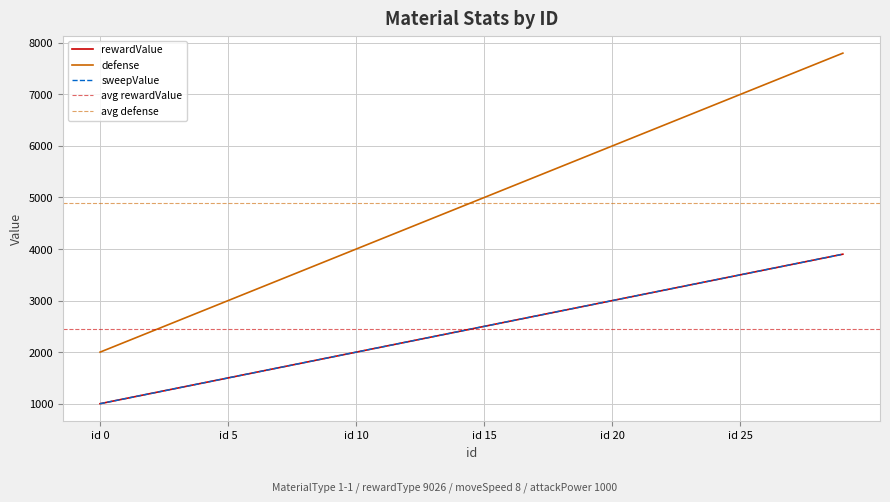

Is the value of defense at 1 greater than the value of sweepValue at 10?

Yes